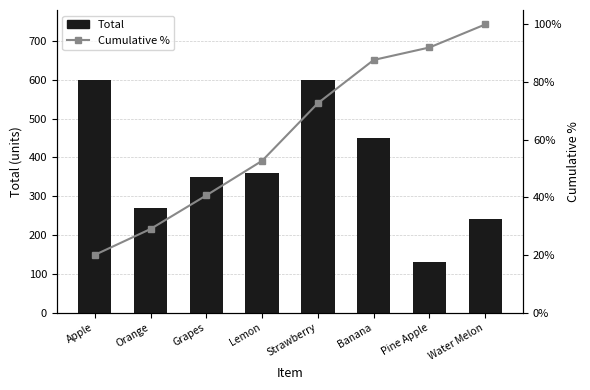

List the labels in order of Cumulative % value, largest first.

Water Melon, Pine Apple, Banana, Strawberry, Lemon, Grapes, Orange, Apple